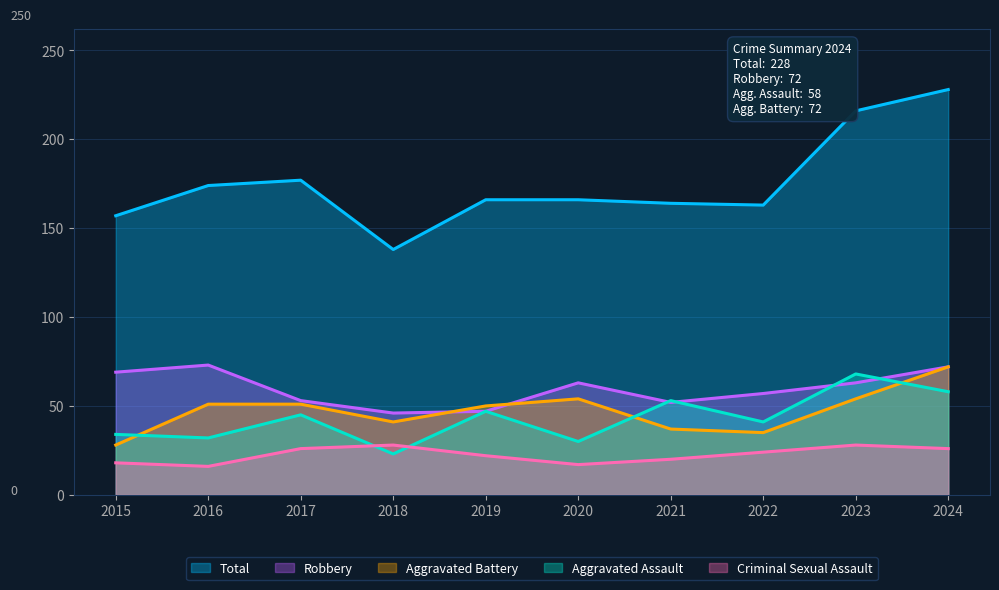

Rank the series by their maximum value, from highest to lowest.

Total, Robbery, Aggravated Battery, Aggravated Assault, Criminal Sexual Assault